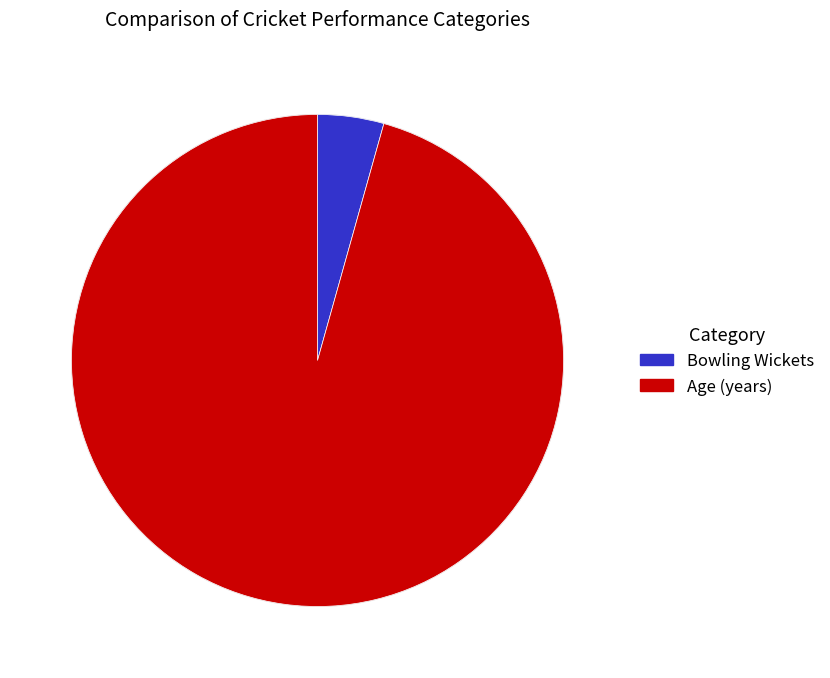

Between Bowling Wickets and Age (years), which is larger?

Age (years)